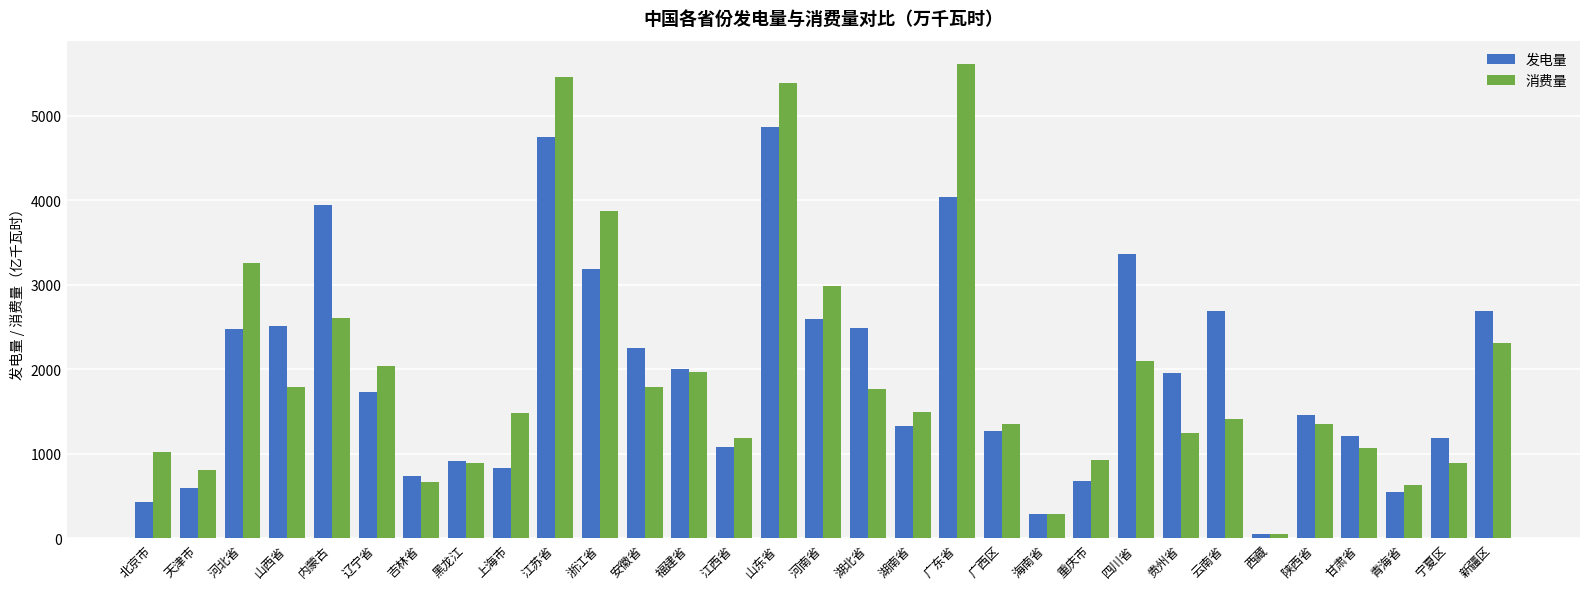

What is the total value across all series at 黑龙江?

1816